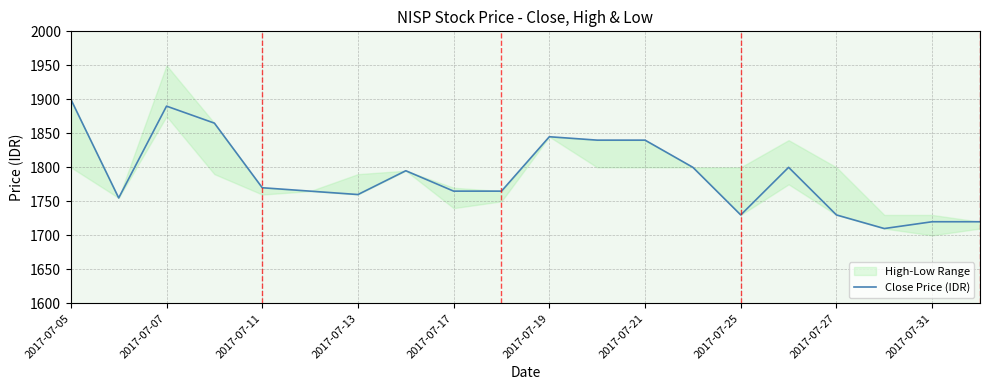

What is the lowest value of the Close Price (IDR) series?

1710